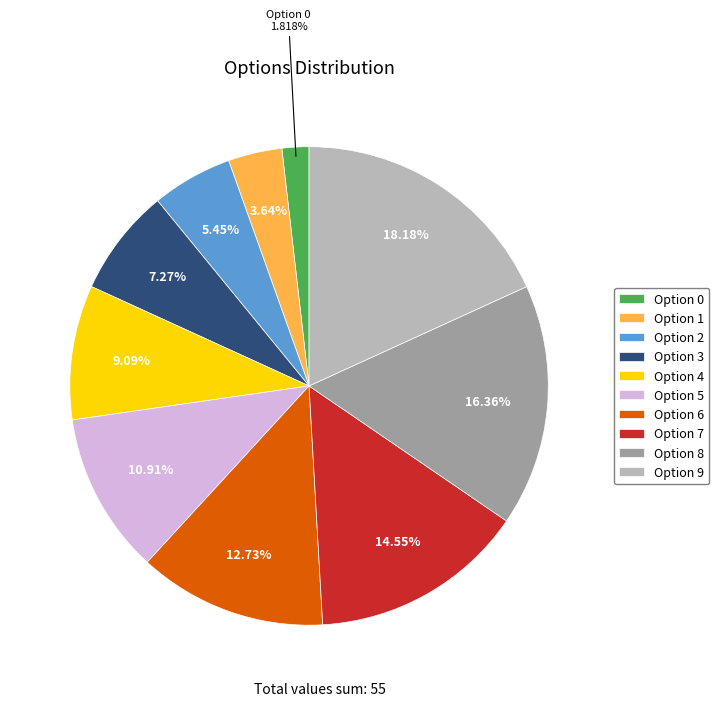

To the nearest percent, what portion does Option 5 represent?

11%